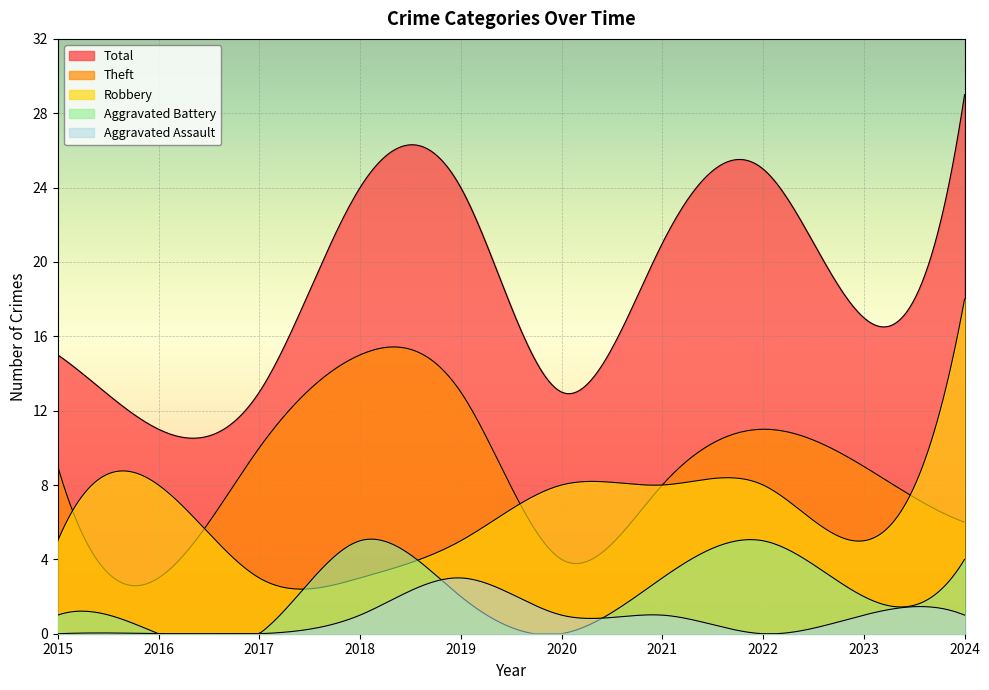

How many values in the Aggravated Battery series are below 2?

4